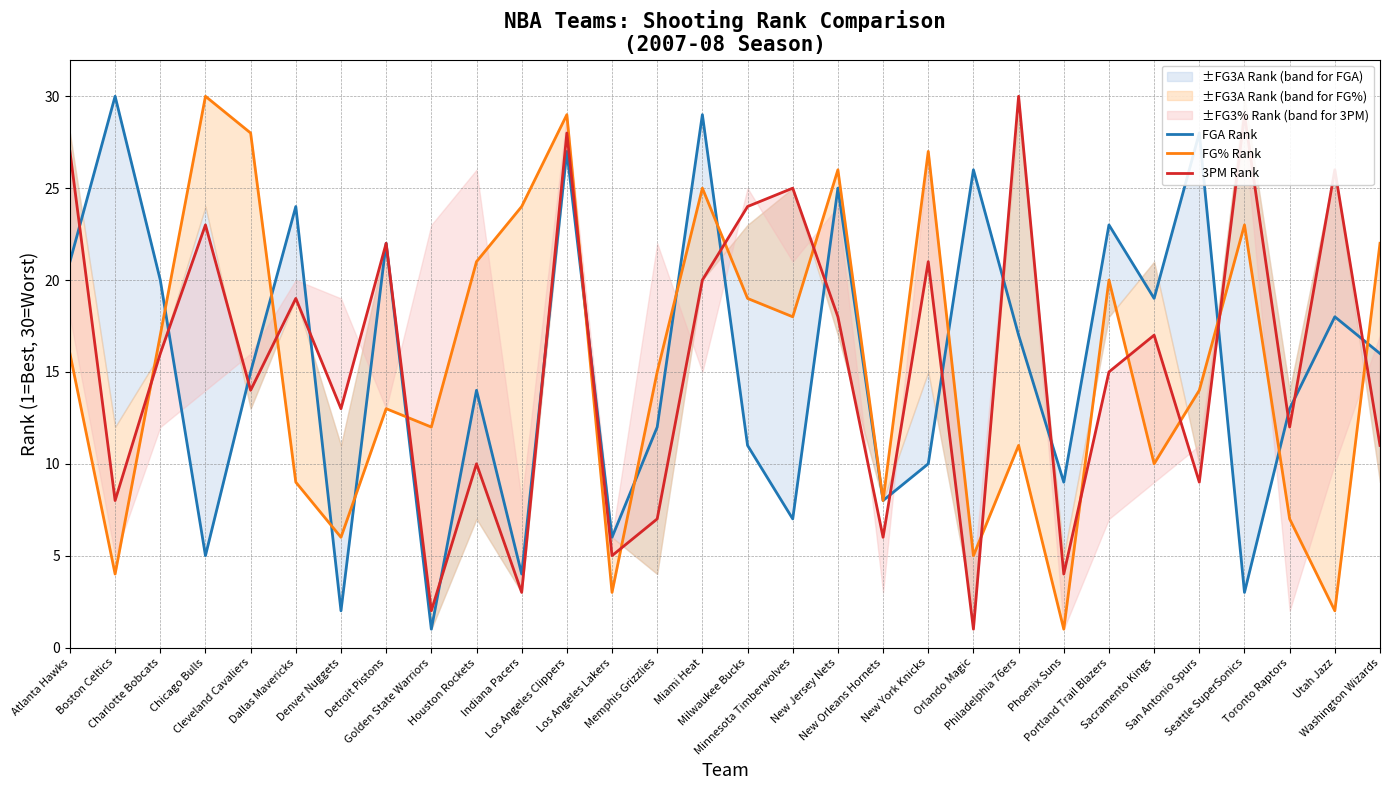

How many values in the 3PM Rank series exceed 16?

14